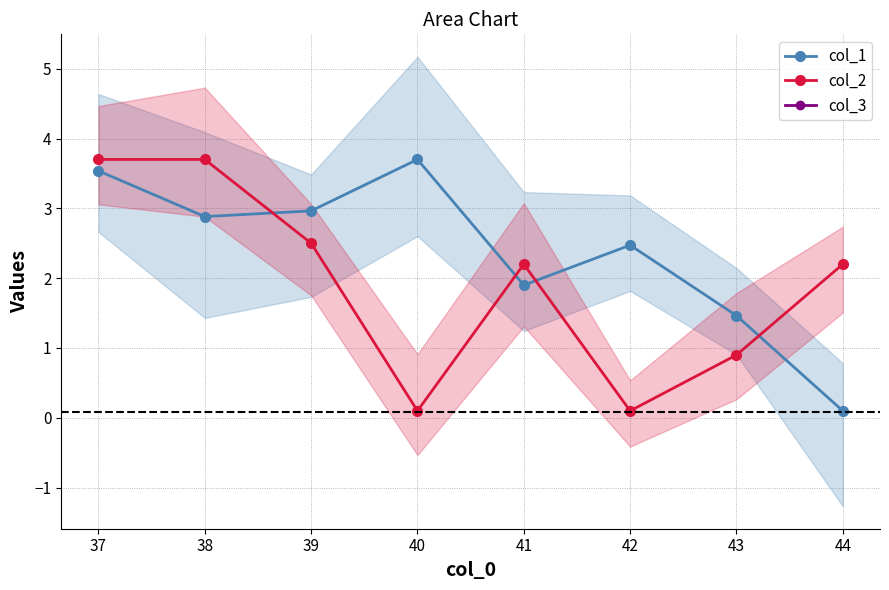

What is the highest value of the col_1 series?

3.7